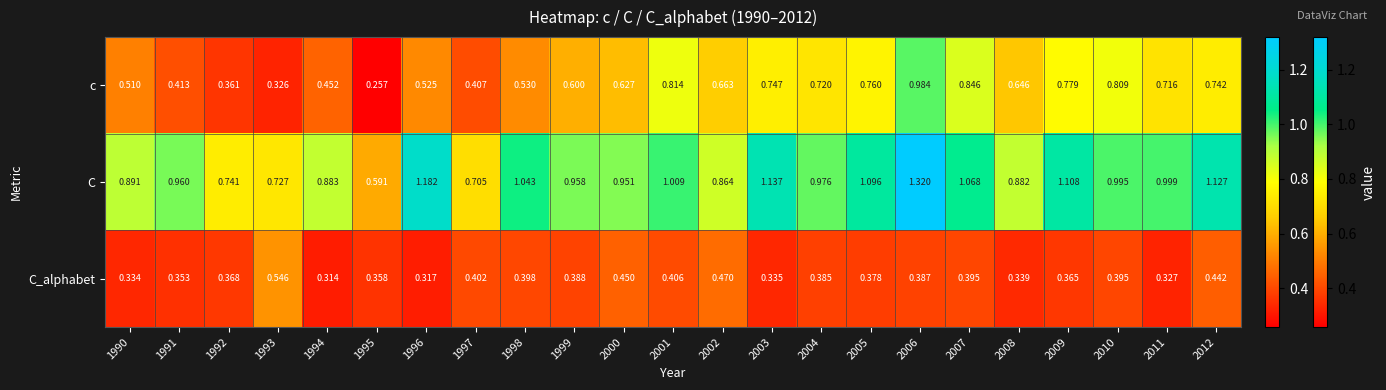

Is the value of c at 1998 greater than the value of C at 1991?

No